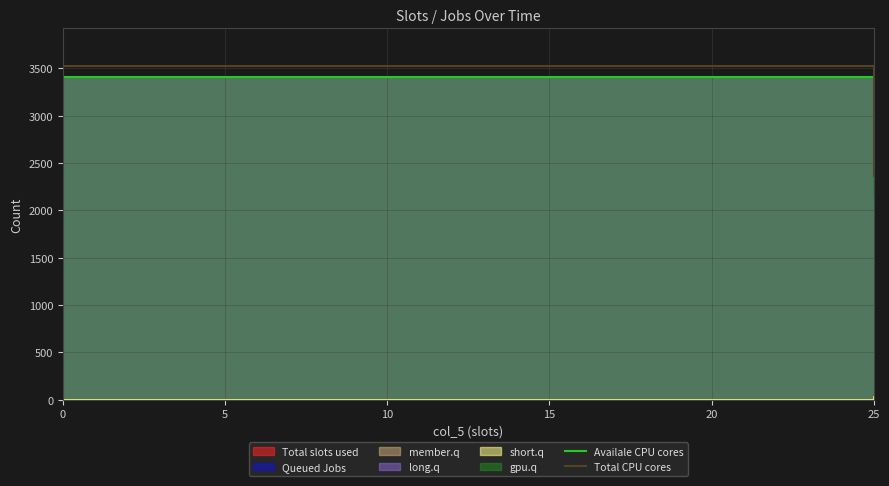

At how many categories does at least one series exceed 3247?

2